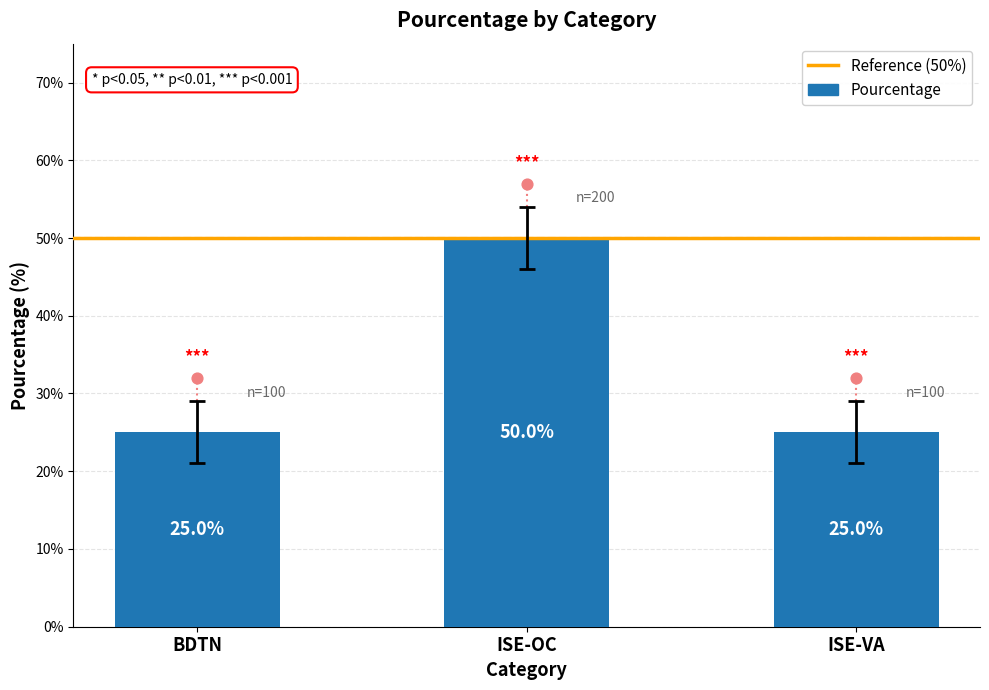

What is the change in value from BDTN to ISE-OC?

+25